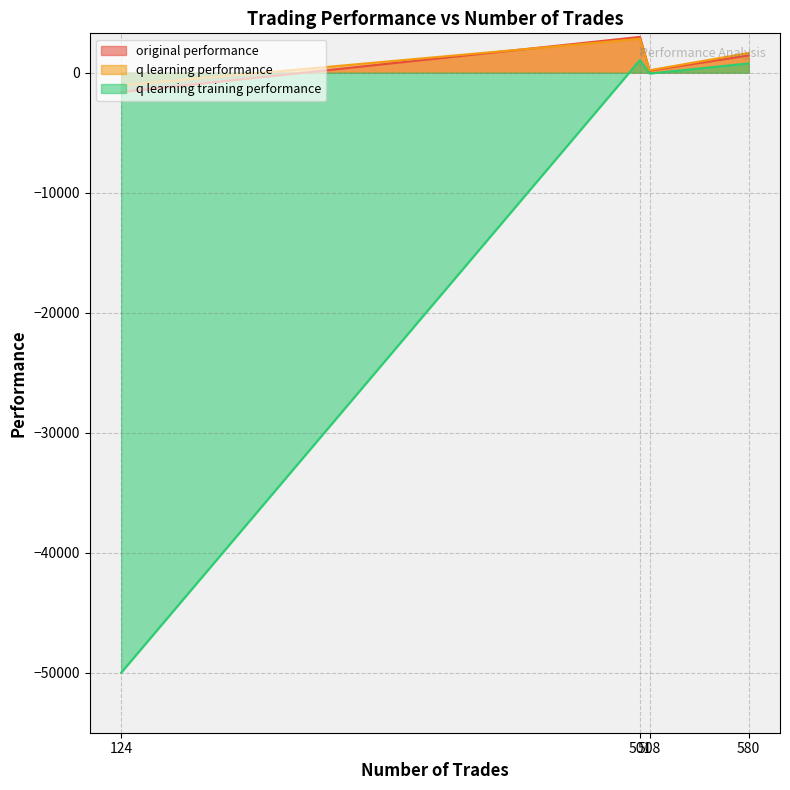

List the labels in order of original performance value, largest first.

501, 580, 508, 124